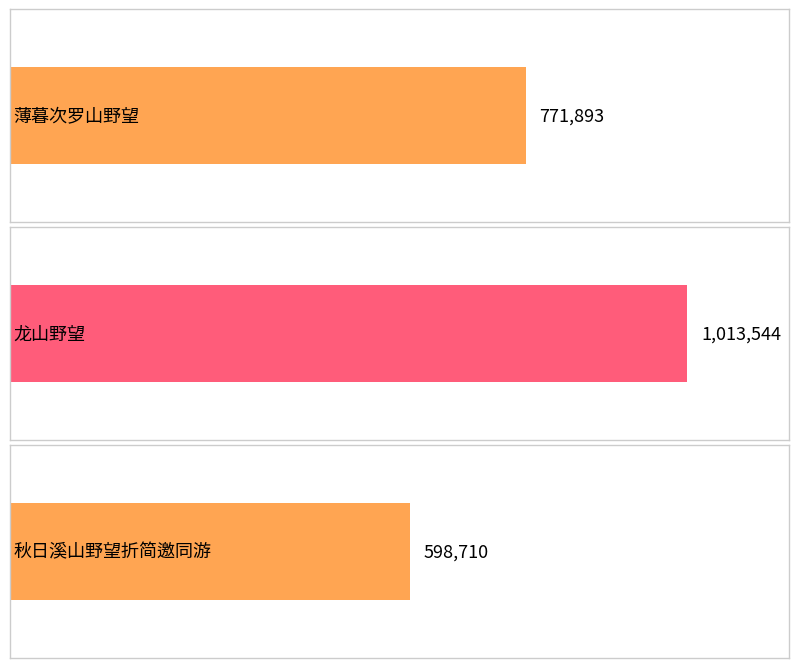

At which category does the chart reach its peak across all series?

龙山野望